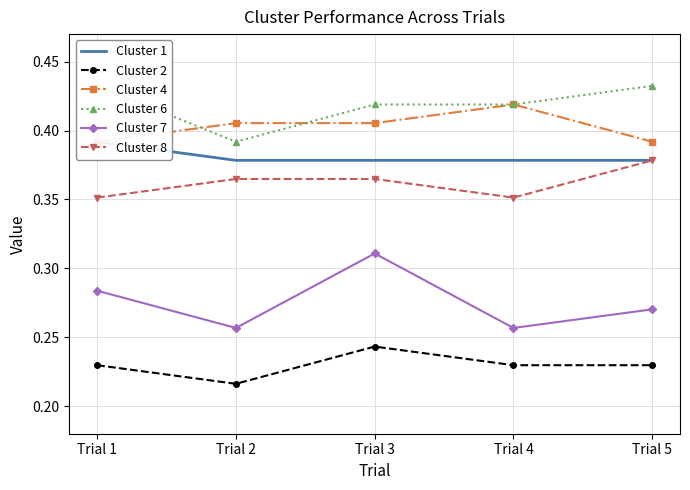

Is the value of Cluster 8 at Trial 3 greater than the value of Cluster 7 at Trial 5?

Yes